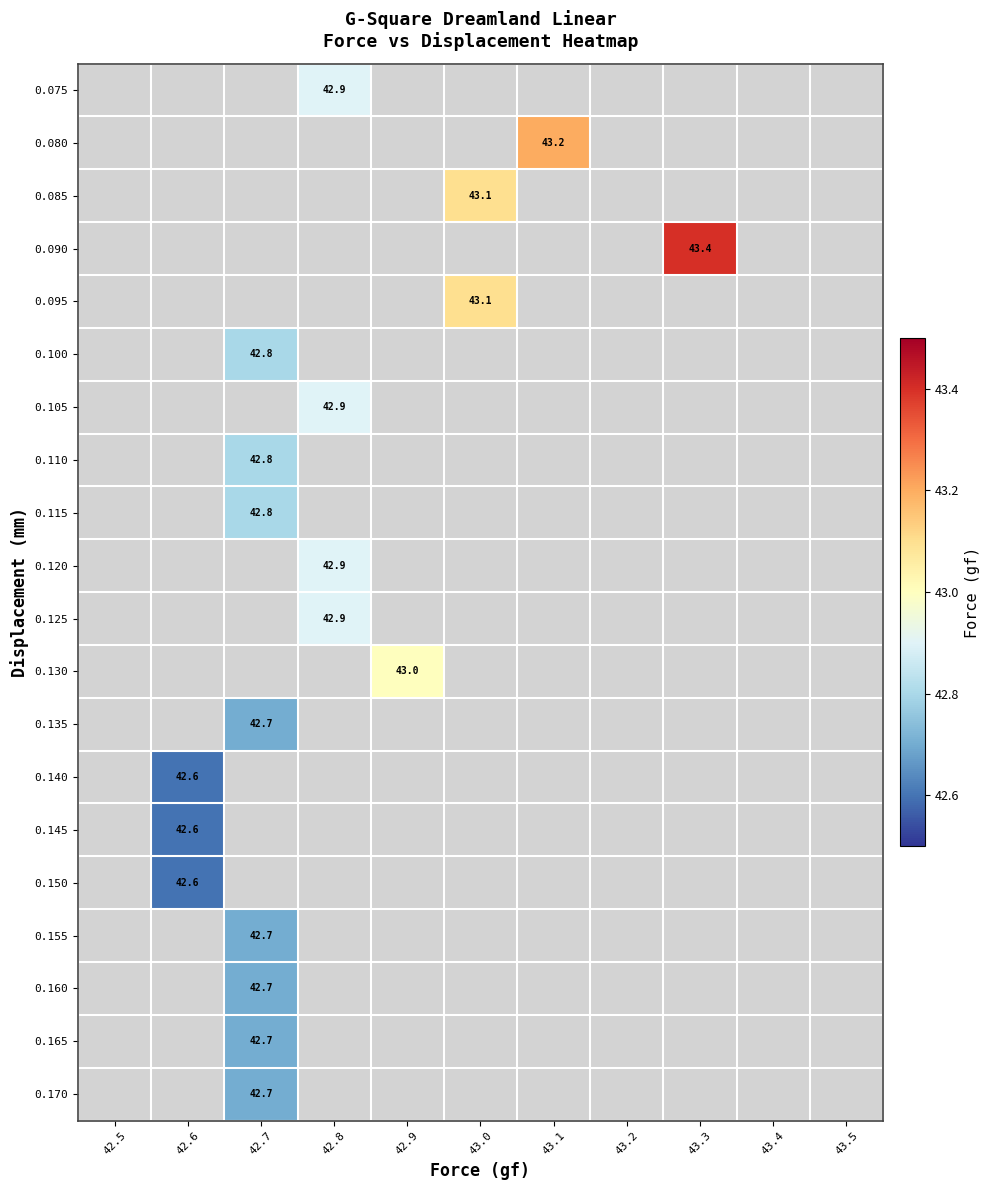

At which category does the chart reach its peak across all series?

43.3